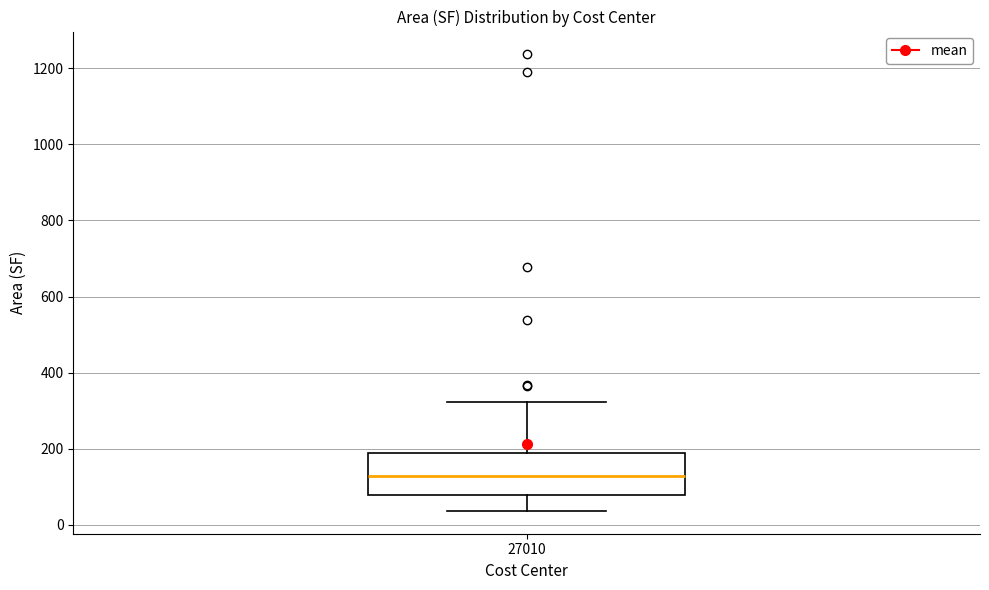

Where does the lower whisker of the box at x = 27010 end on the y-axis? The values are not printed on the chart, so give them approximately, as read against the axis.

40